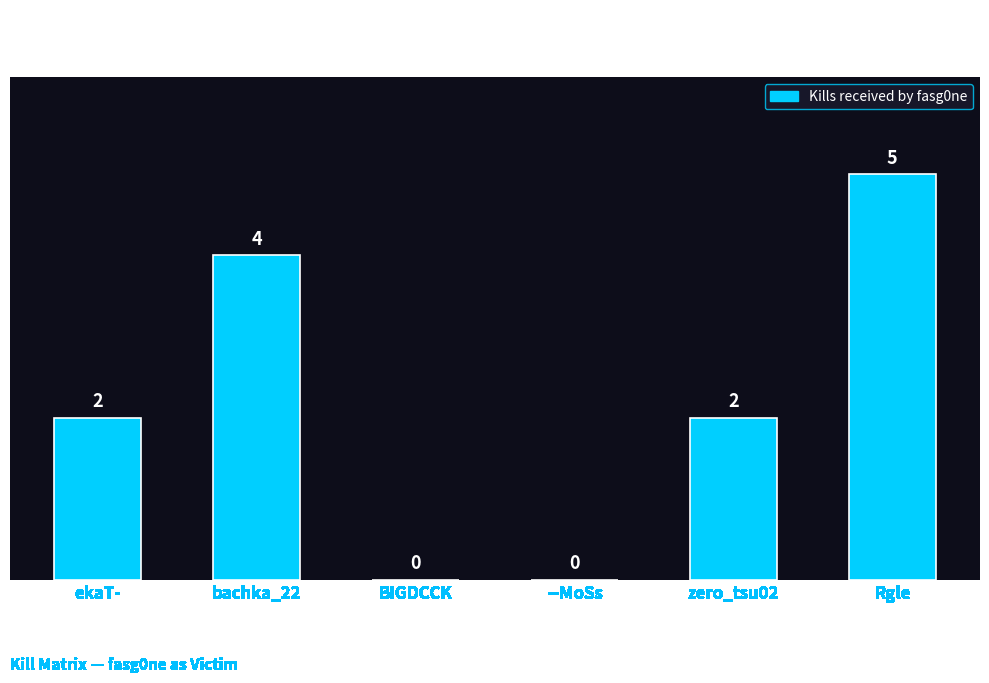

The value at BIGDCCK is 0. True or false?

True